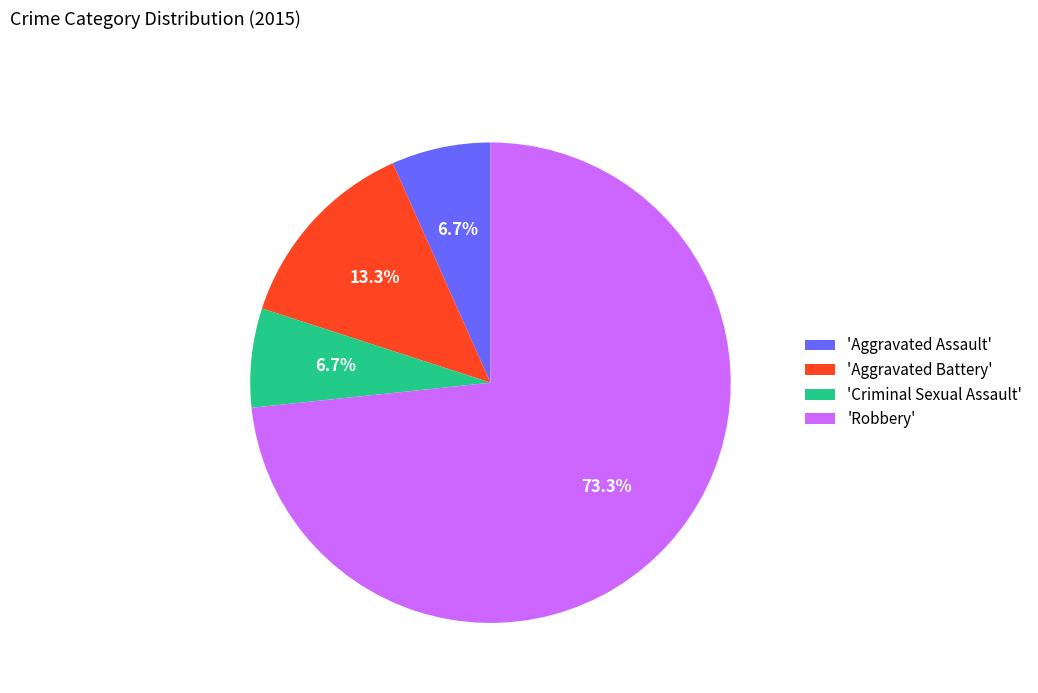

Between 'Criminal Sexual Assault' and 'Robbery', which is larger?

'Robbery'